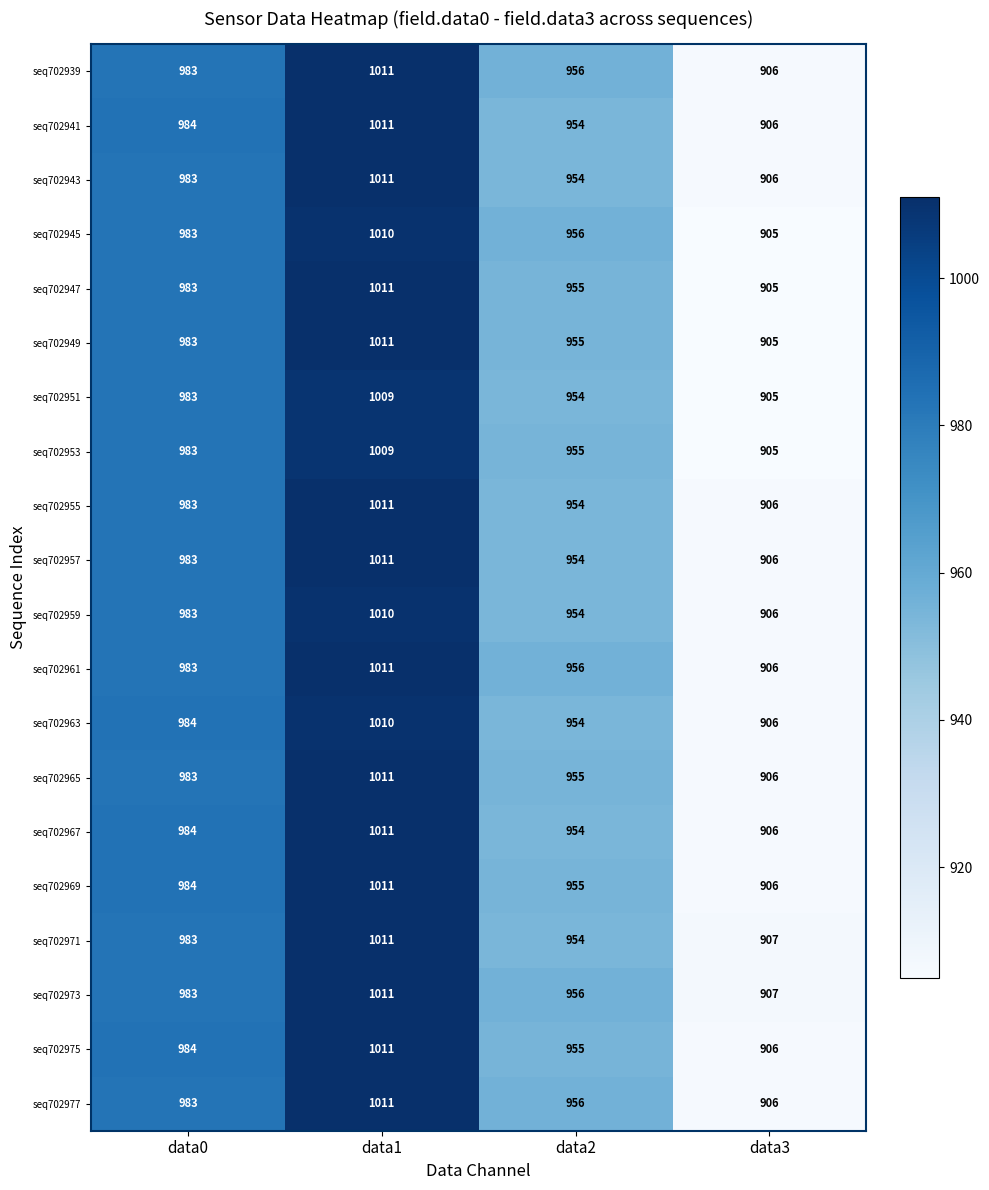

Is it true that seq702953 equals 983 at data0?

True